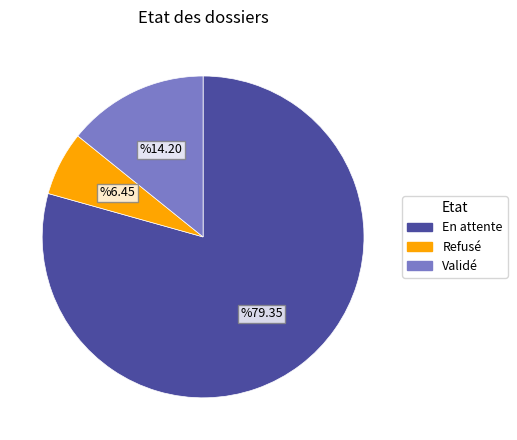

Is there a majority slice in this chart?

Yes